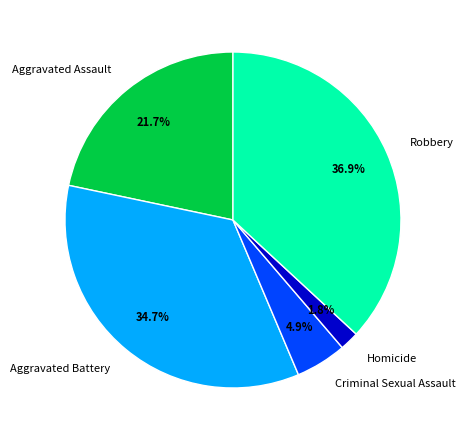

To the nearest percent, what is the average slice percentage?

20%